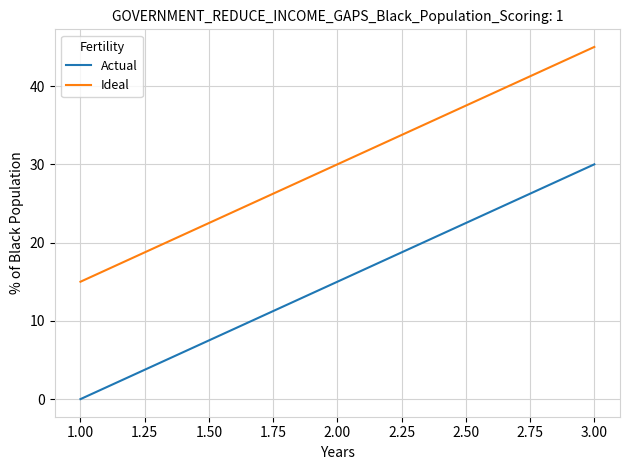

What is the difference between the highest and lowest values at 2.00?

15